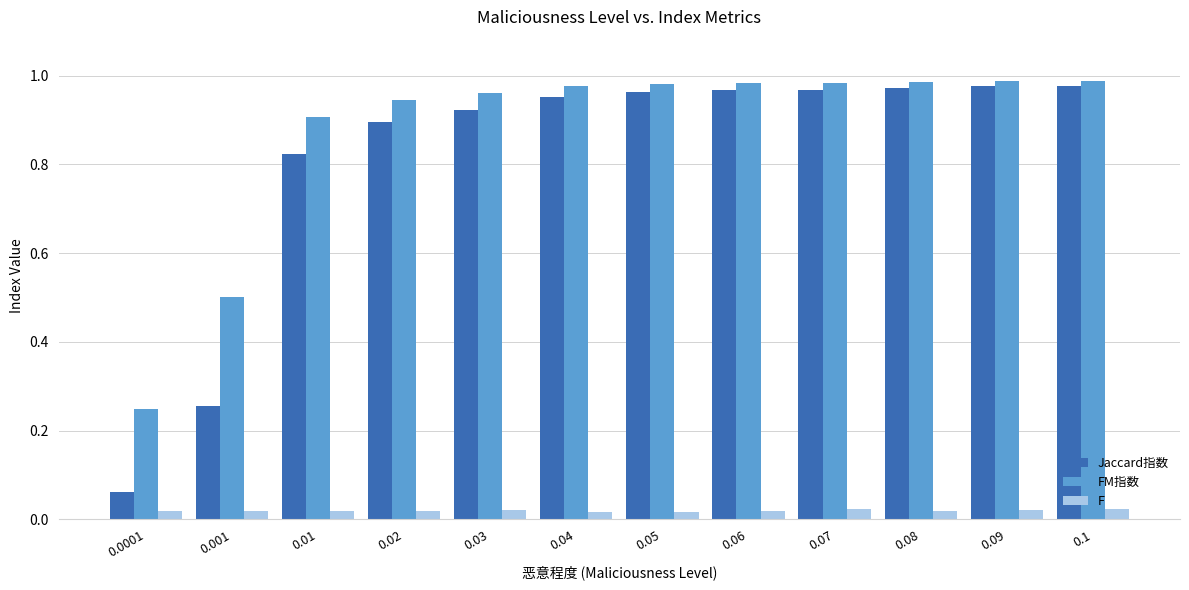

Which series changed the most between 0.001 and 0.09?

Jaccard指数